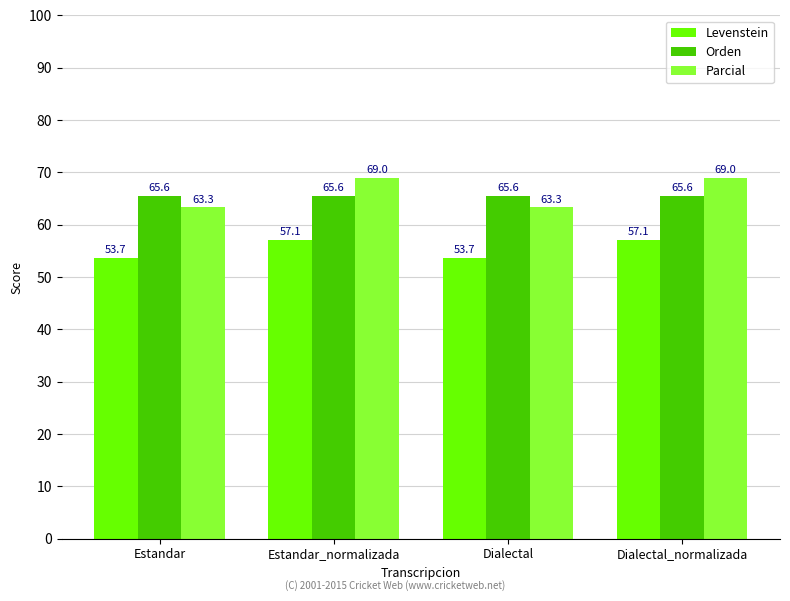

What is the difference between the highest and lowest values at Dialectal?

11.9